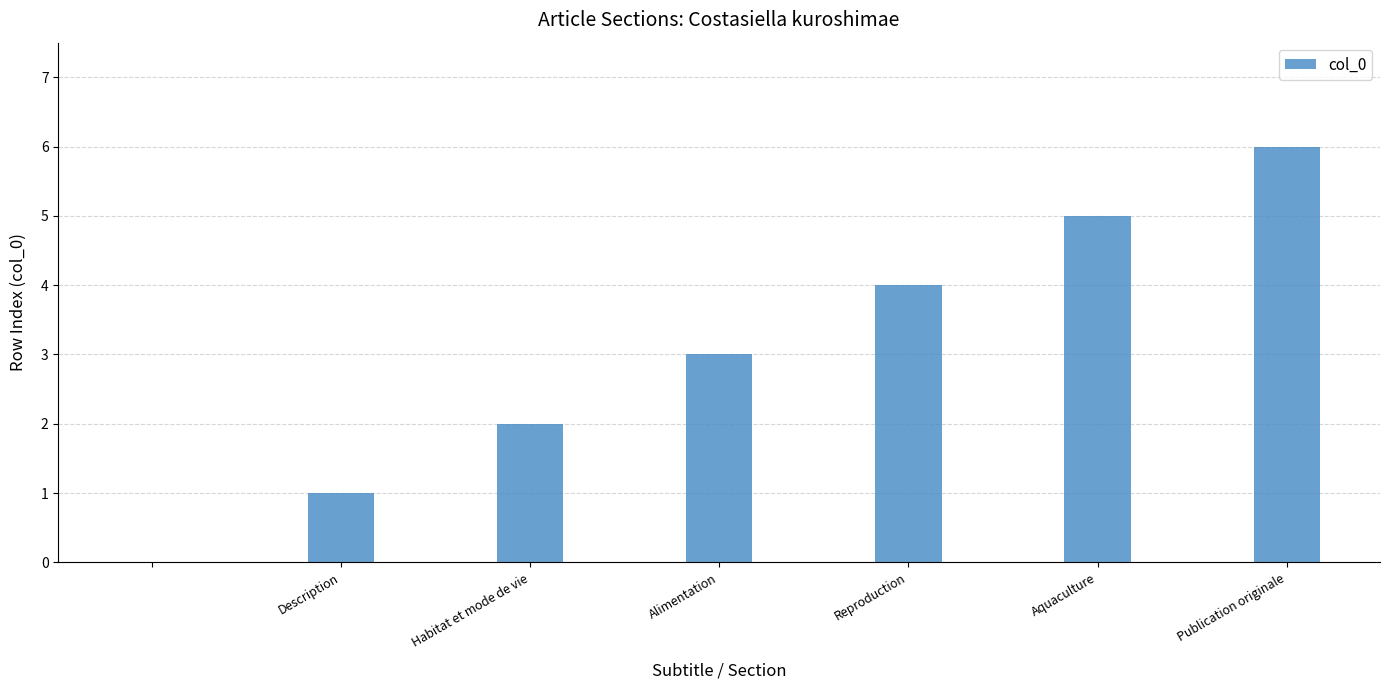

What is the maximum value shown in the chart?

6